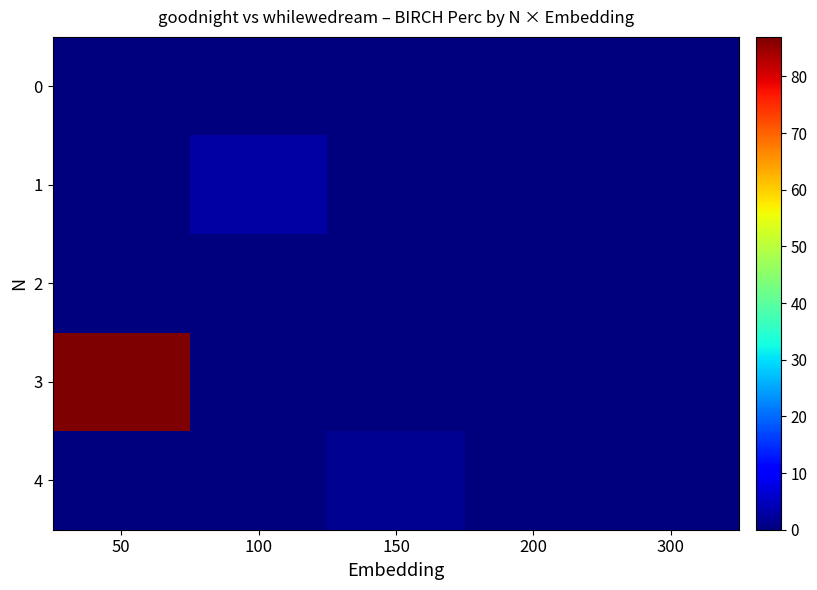

At which category is the sum across all series the highest?

50